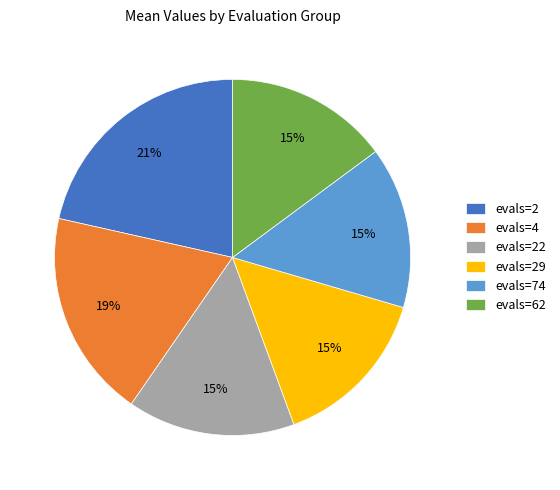

Combined, do evals=62 and evals=22 account for over 50%?

No